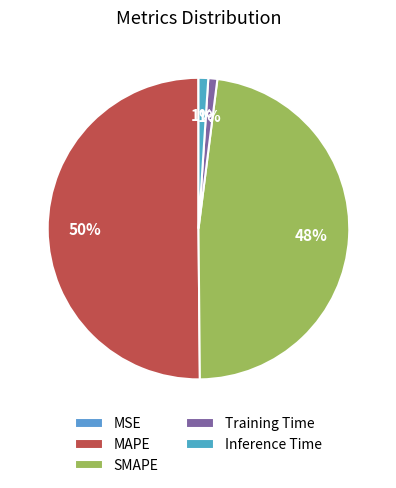

How many slices are in this pie chart?

5